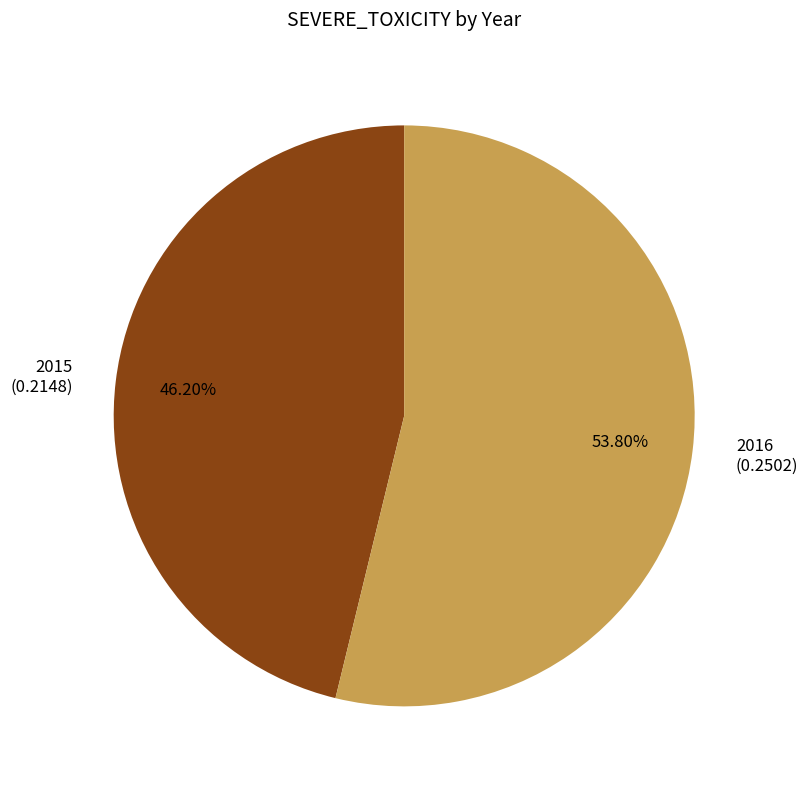

How many segments does this pie chart have?

2